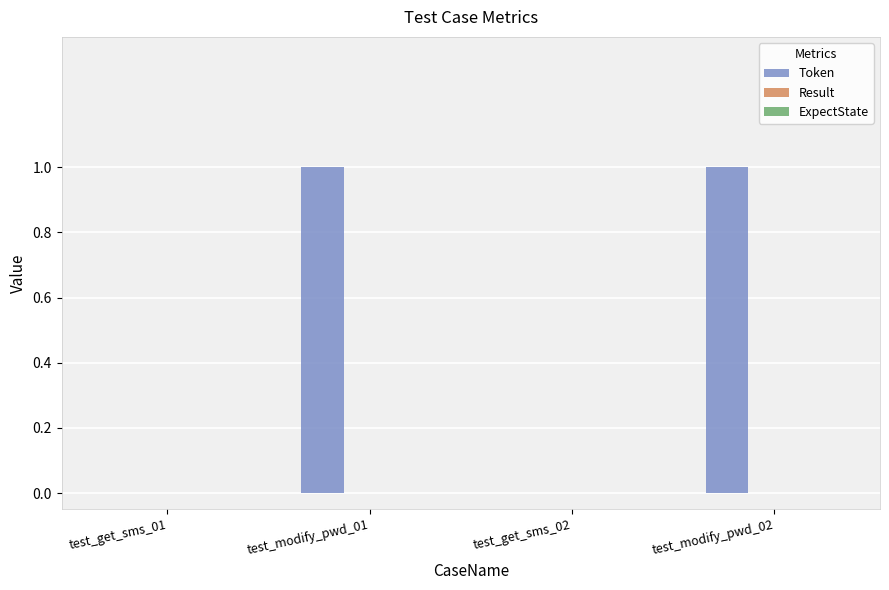

Reading left to right, what are all the values shown in this chart?

test_get_sms_01=0	test_modify_pwd_01=1	test_get_sms_02=0	test_modify_pwd_02=1